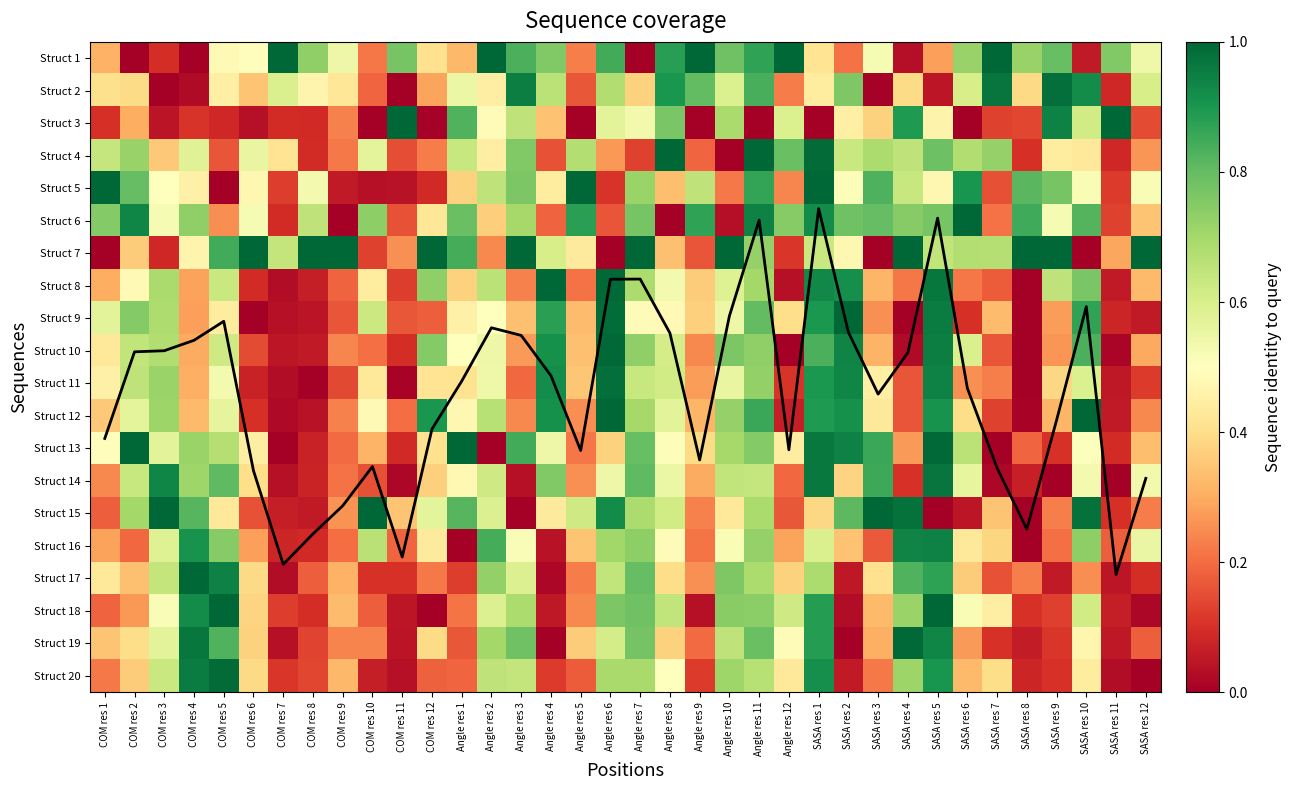

How many categories are shown in the chart?

36